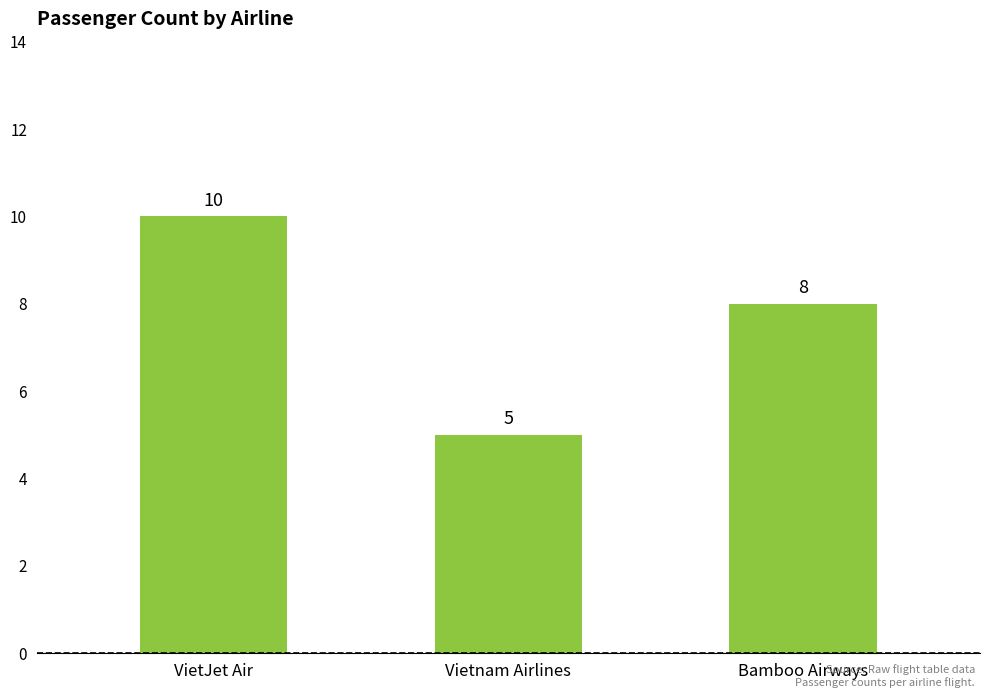

Which category has the highest value across all series?

VietJet Air